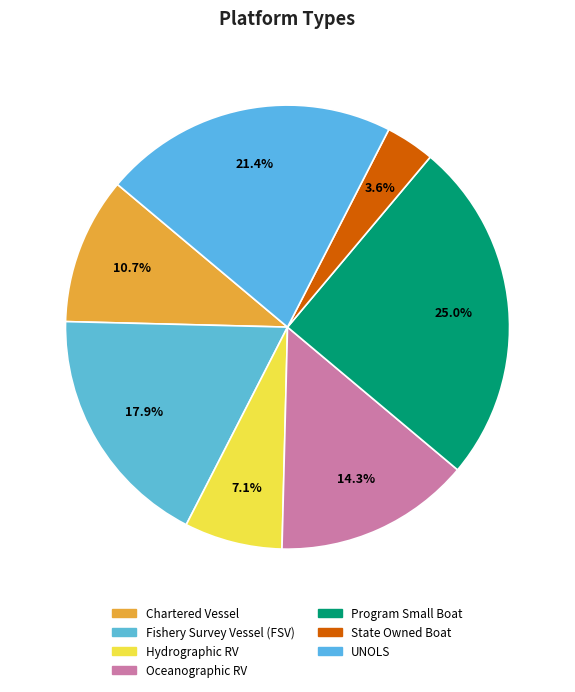

What is the ratio of the value at Fishery Survey Vessel (FSV) to the value at Program Small Boat?

0.7